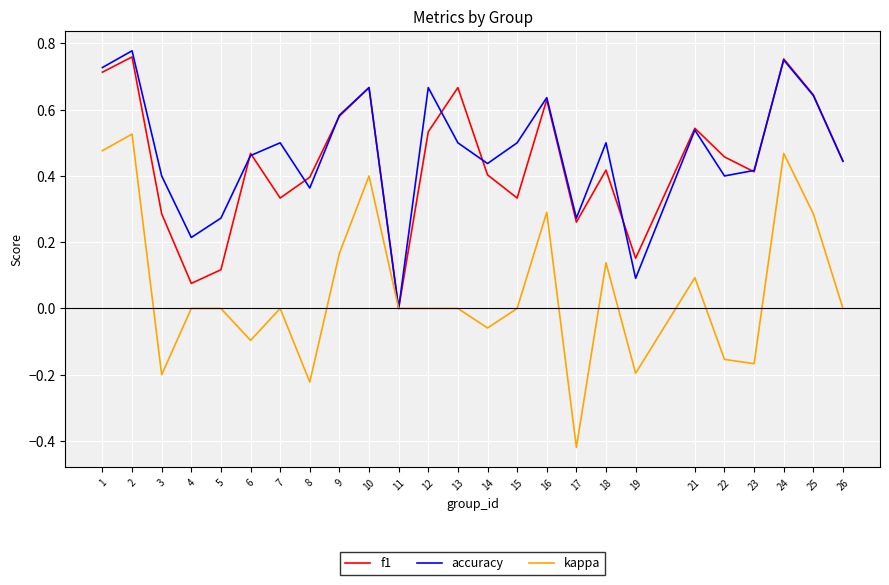

The f1 series shows 0.4 at 17. True or false?

False